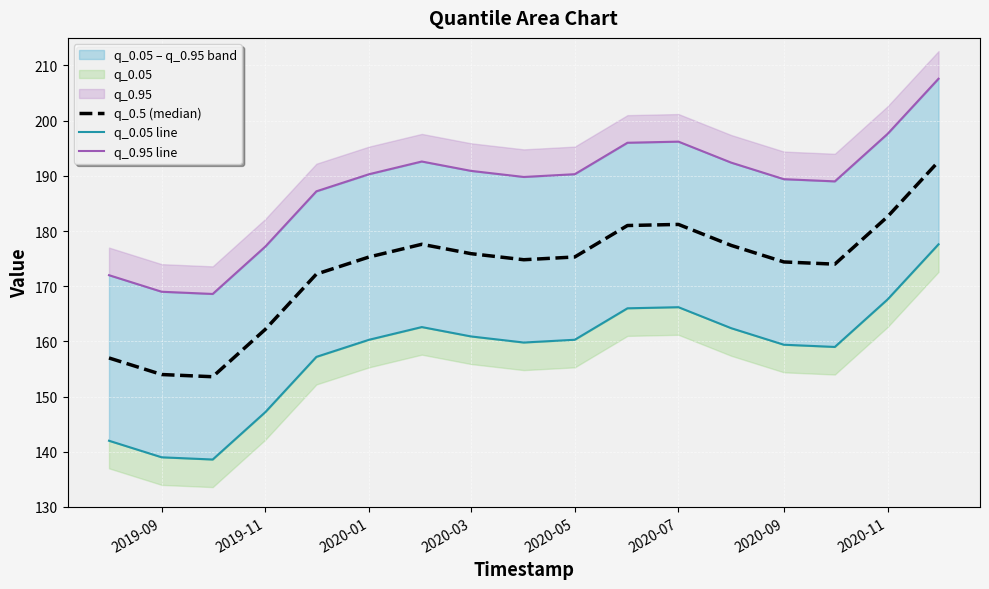

Between 2020-05 and 2020-11, which series saw the biggest shift?

q_0.5 (median)